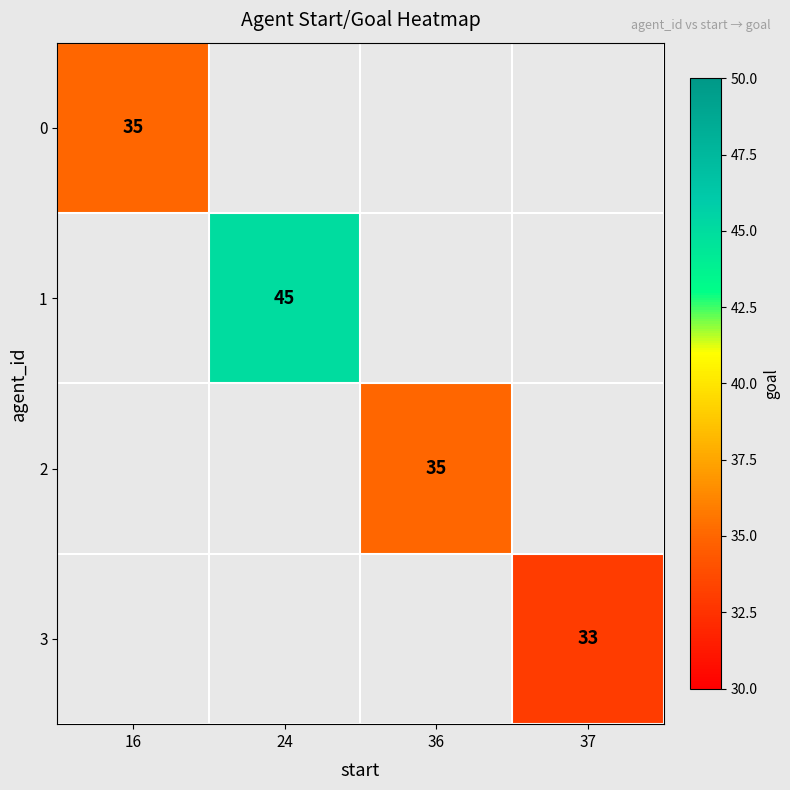

Is it true that 3 equals 33 at 37?

True